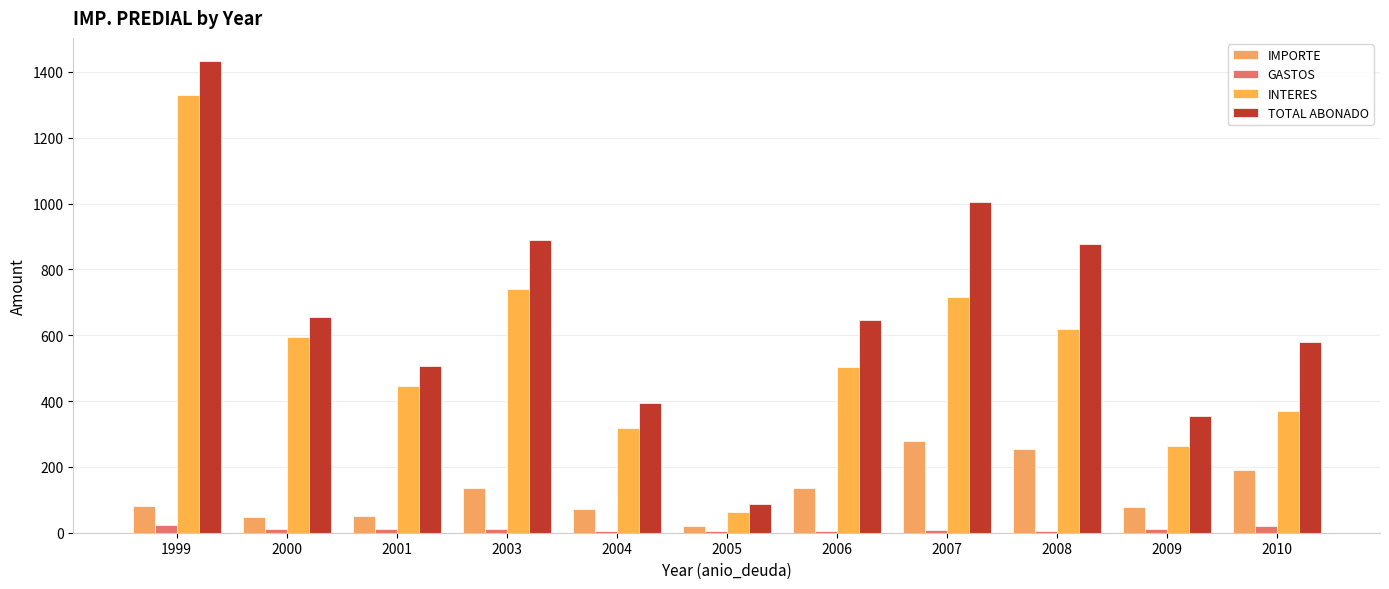

Where is TOTAL ABONADO nearest to the value 759?

2000